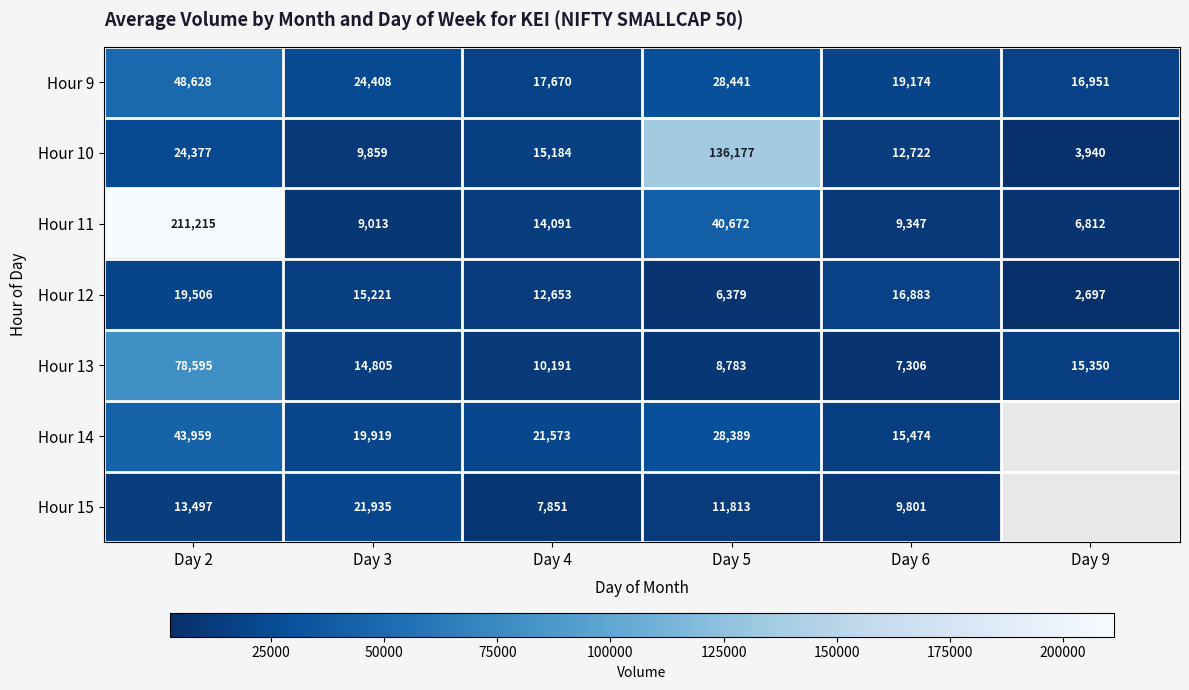

At Day 4, list the series in order from smallest to largest.

Hour 15, Hour 13, Hour 12, Hour 11, Hour 10, Hour 9, Hour 14